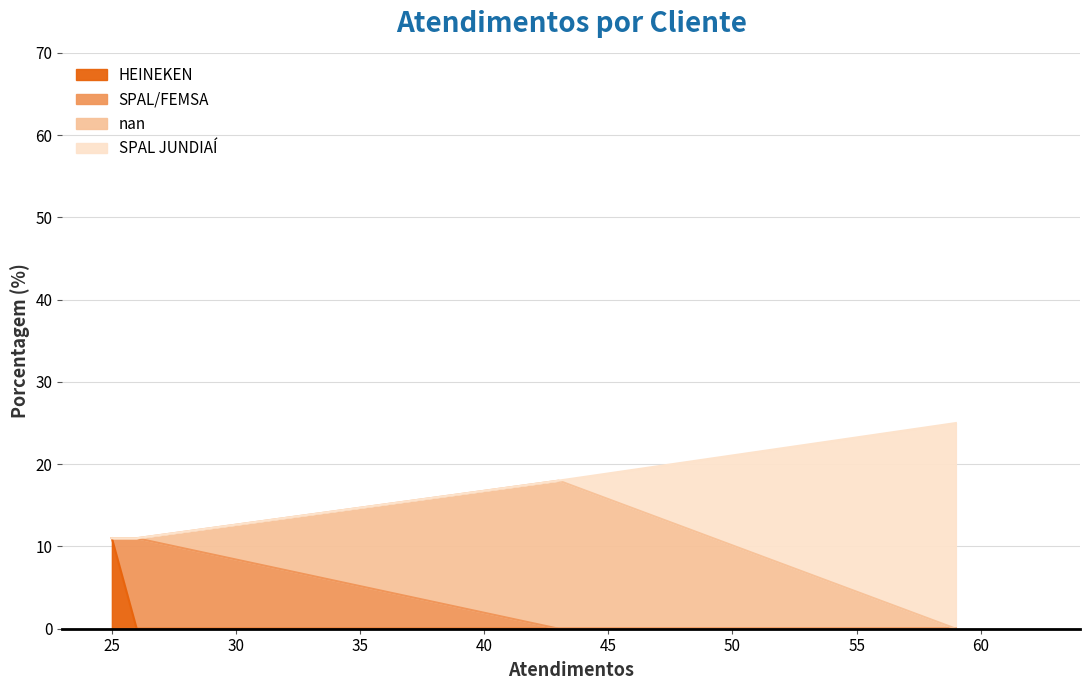

What is the change in value from nan to HEINEKEN?

-7